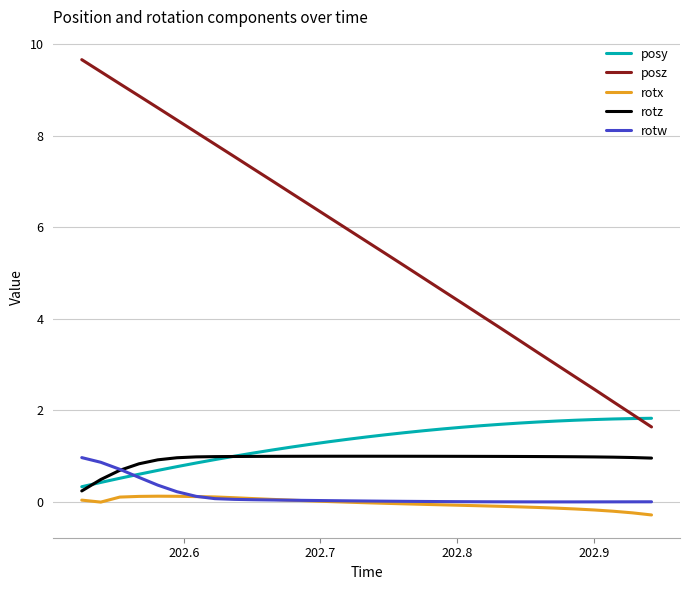

True or false: posz and rotx cross at least once.

False